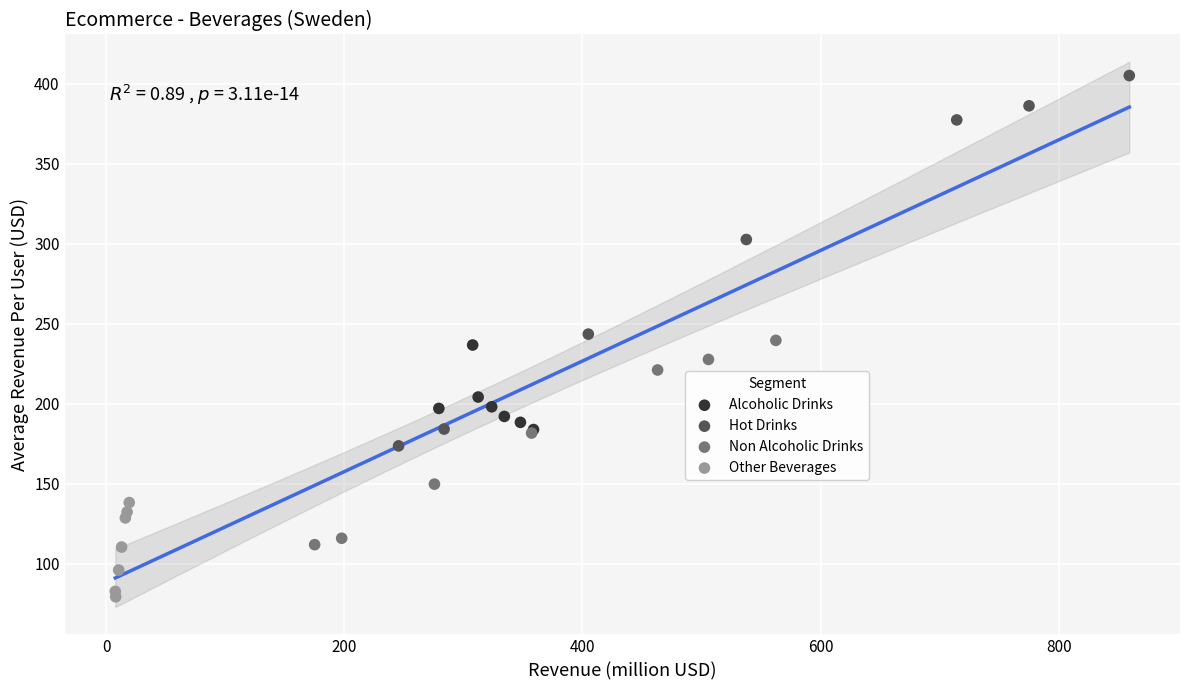

Which series contains the highest Y value?

Hot Drinks